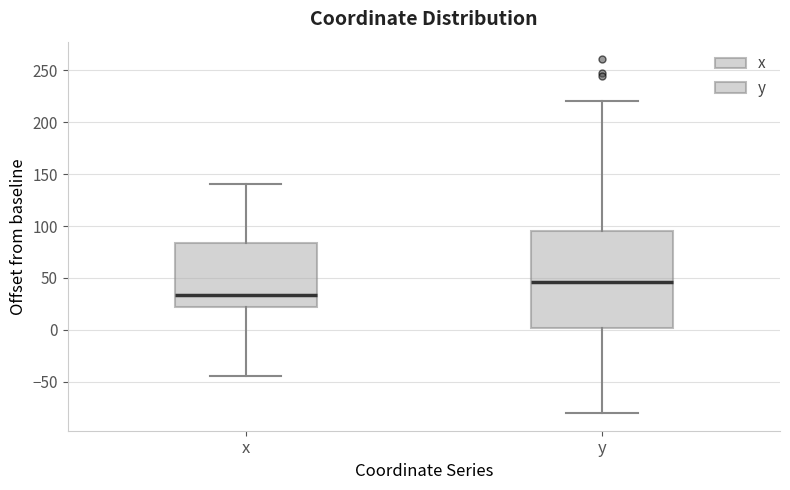

Where does the upper whisker of the box for x end on the y-axis? The values are not printed on the chart, so give them approximately, as read against the axis.

140